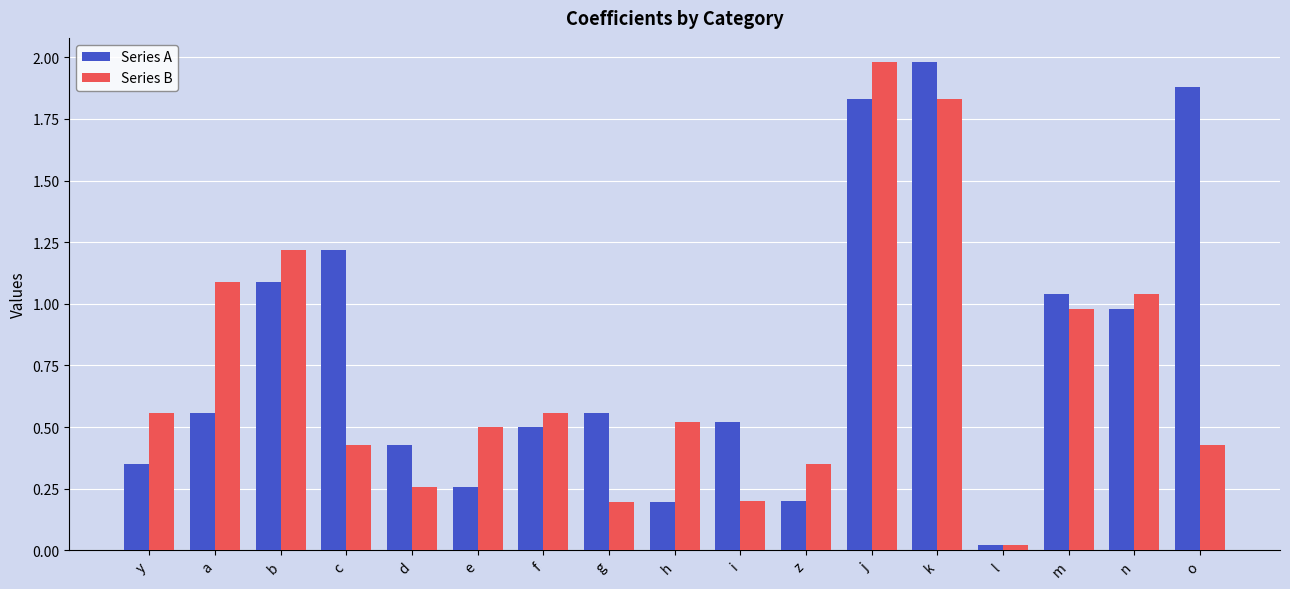

What position from the right is z?

7